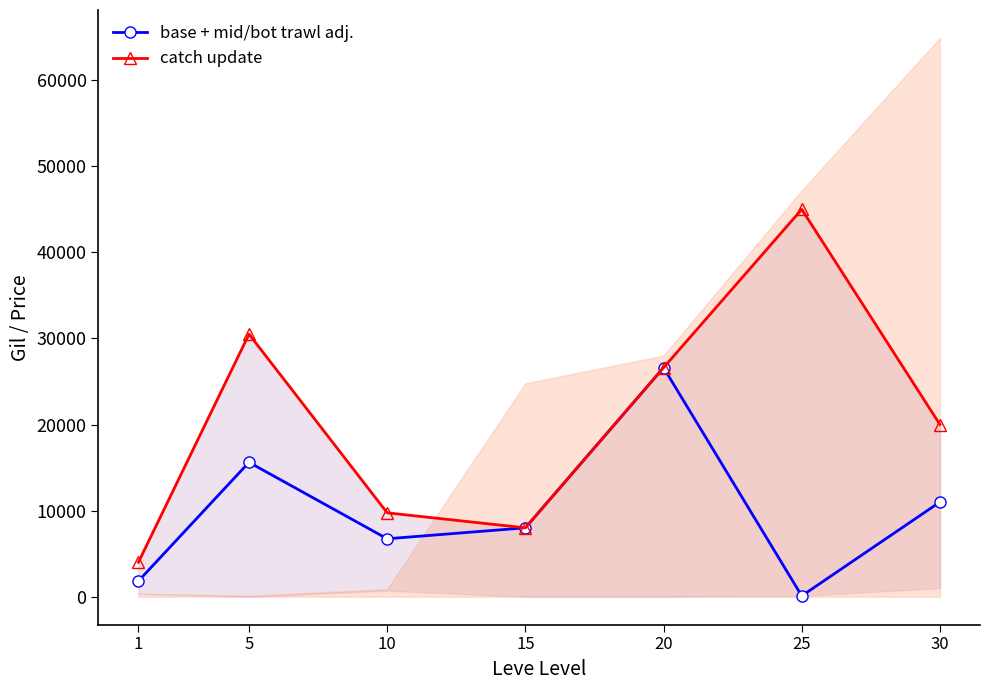

What is the smallest value displayed?

95